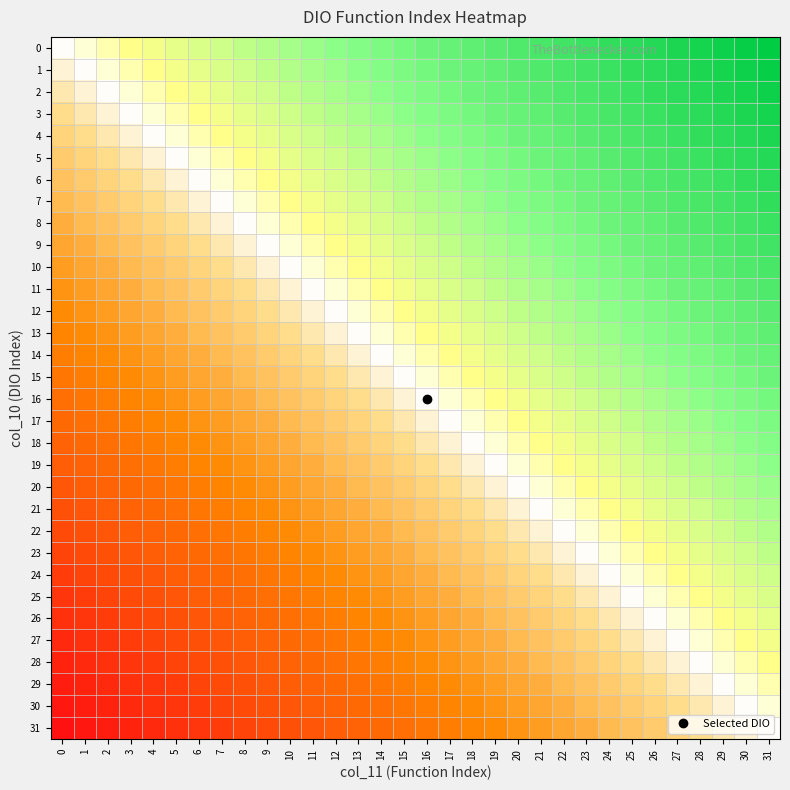

At 4, list the series in order from smallest to largest.

0, 1, 2, 3, 4, 5, 6, 7, 8, 9, 10, 11, 12, 13, 14, 15, 16, 17, 18, 19, 20, 21, 22, 23, 24, 25, 26, 27, 28, 29, 30, 31